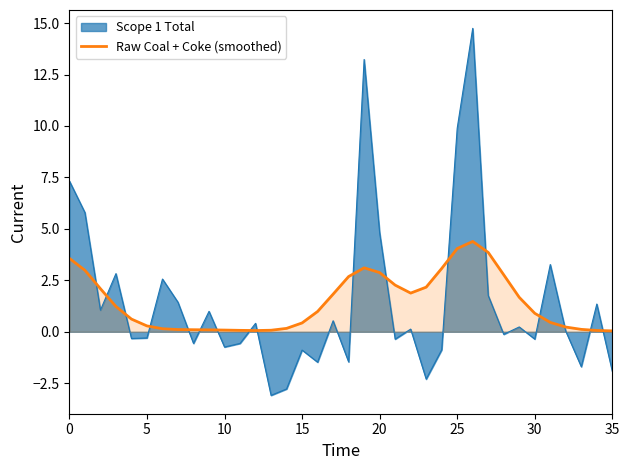

True or false: the data shows 5.6 at 27.

False